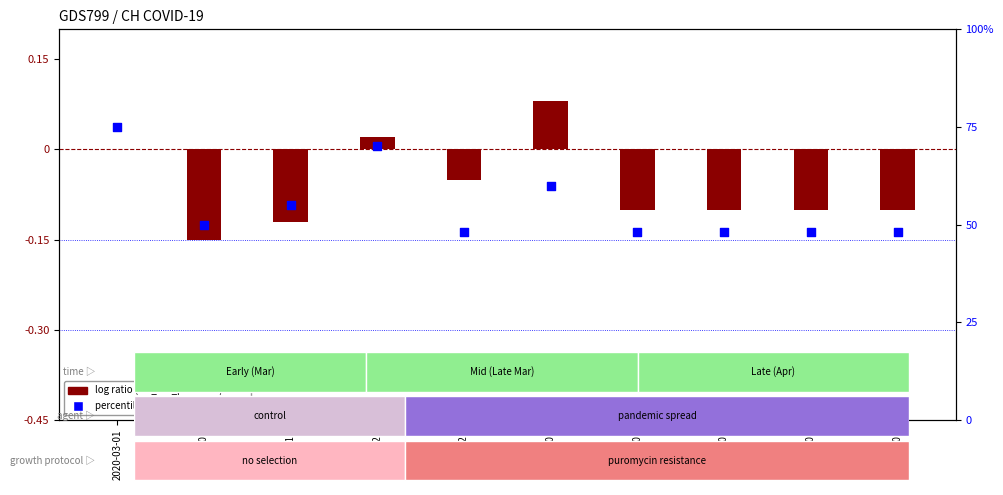

Which series has the largest total across all categories?

percentile rank within the sample